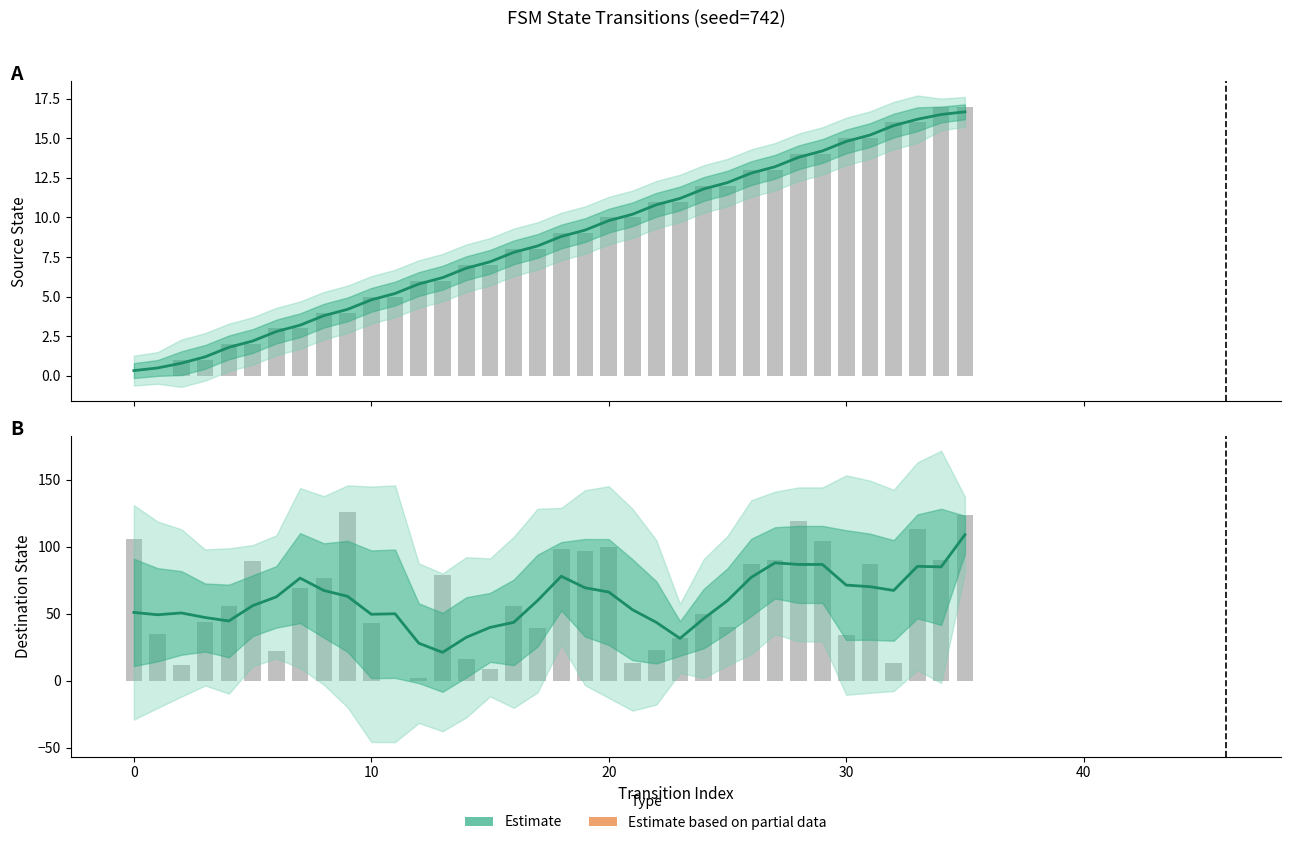

At 10, list the series in order from smallest to largest.

Estimate (source), source_state, destination_state, Estimate